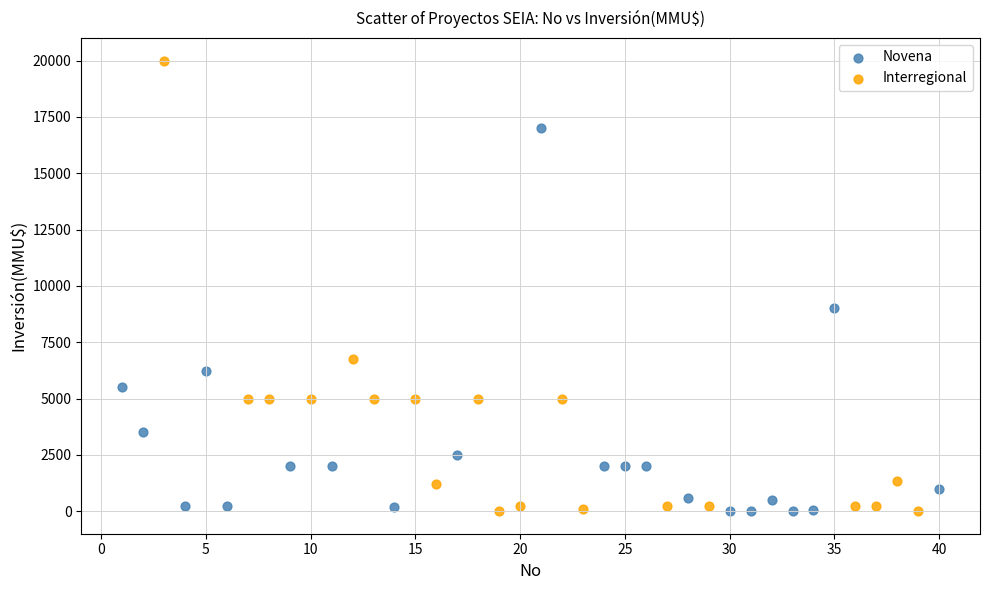

Which series reaches the maximum Y coordinate?

Interregional